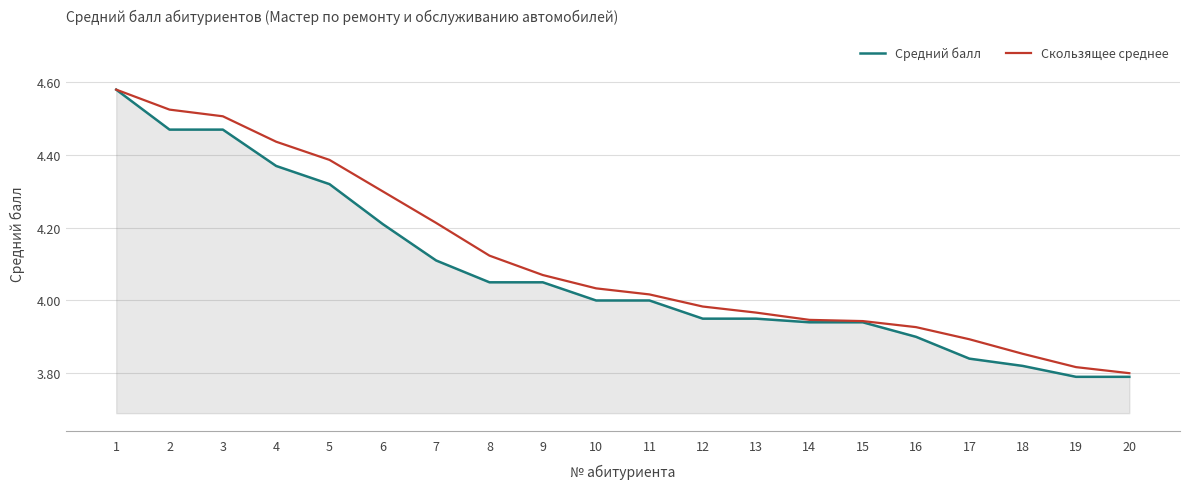

The value of Средний балл at 2 is 6.0. True or false?

False